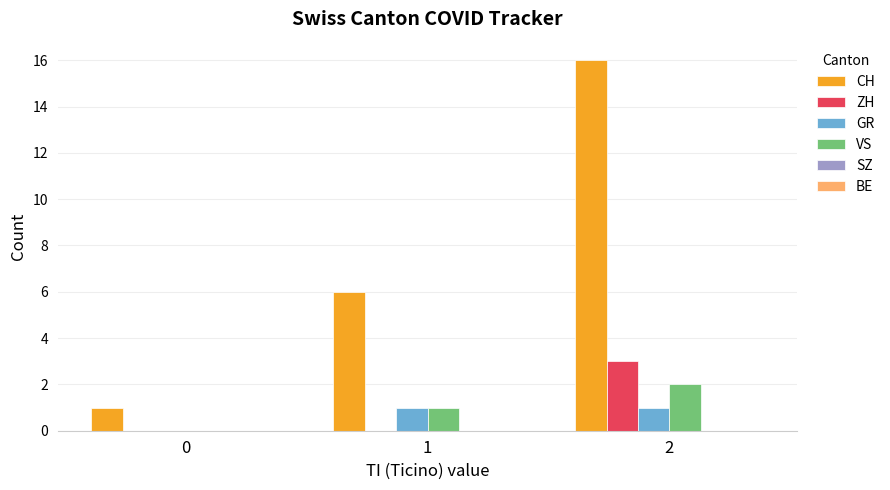

How many series are shown in this chart?

4